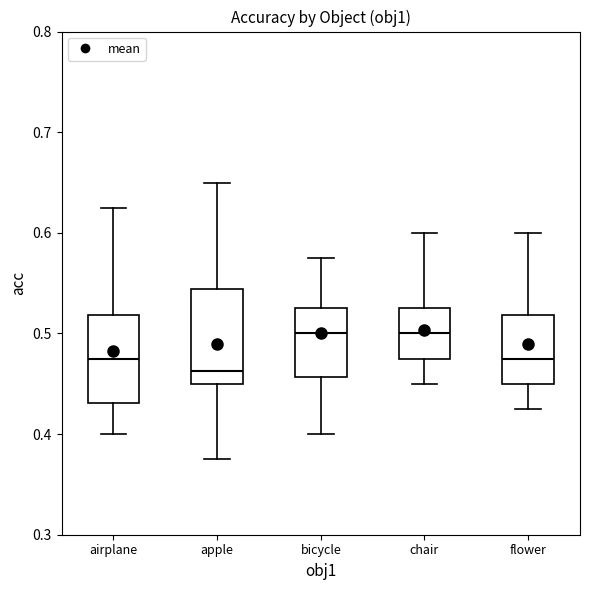

Reading left to right, transcribe this box plot: for each box, give where its median line is, the range the box spans, and where its two whiskers end, as read against the y-axis. The values are not printed on the chart, so give them approximately, as read against the axis.

airplane: median 0.48, box 0.43 to 0.52, whiskers 0.40 to 0.63
apple: median 0.46, box 0.45 to 0.54, whiskers 0.38 to 0.65
bicycle: median 0.50, box 0.46 to 0.53, whiskers 0.40 to 0.58
chair: median 0.50, box 0.48 to 0.53, whiskers 0.45 to 0.60
flower: median 0.48, box 0.45 to 0.52, whiskers 0.43 to 0.60